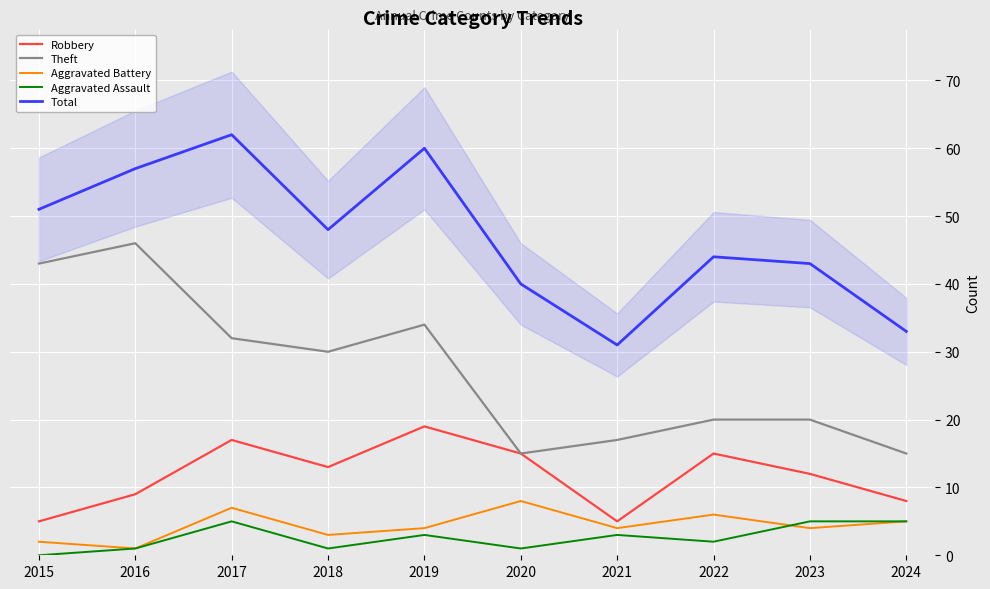

What is the total value across all series at 2023?

84